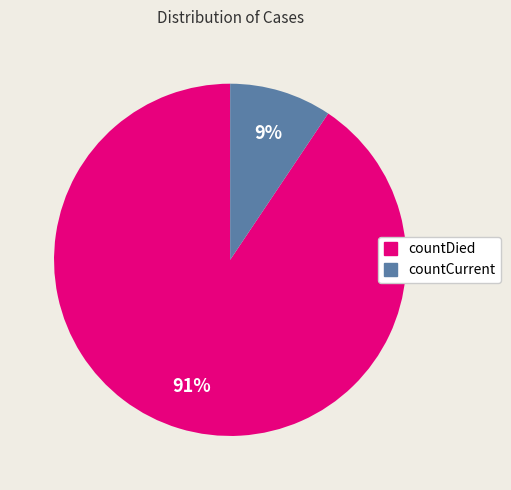

Does countCurrent account for over 50% of the chart?

No